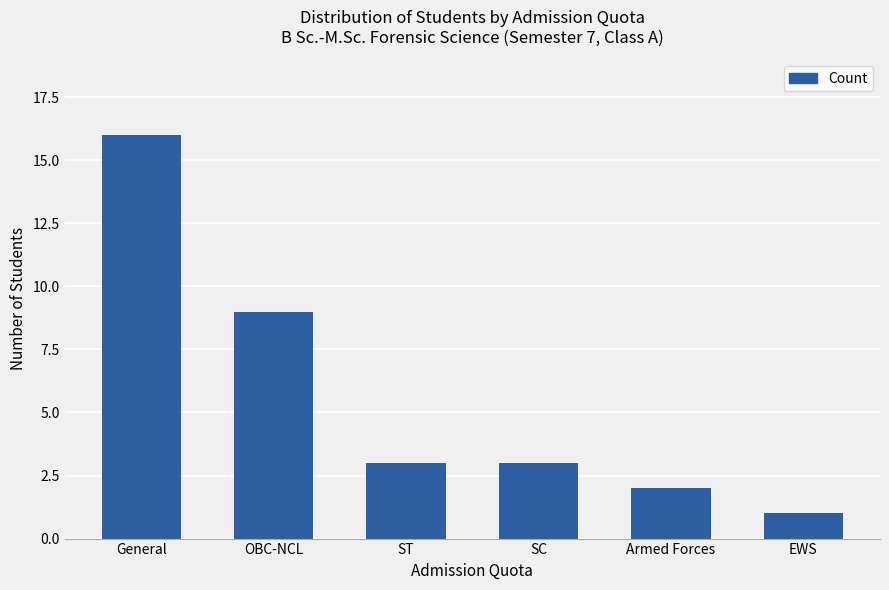

At which category does the chart reach its minimum across all series?

EWS